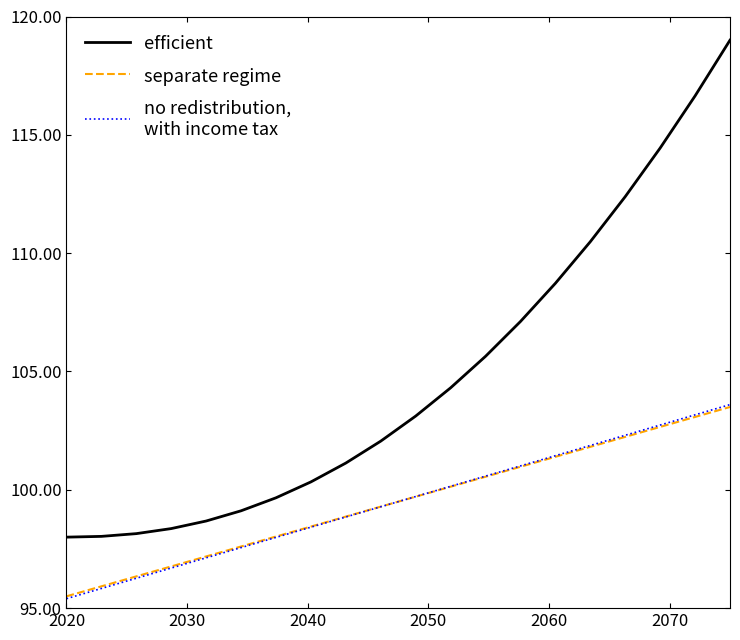

What is the greatest value displayed?

119.0